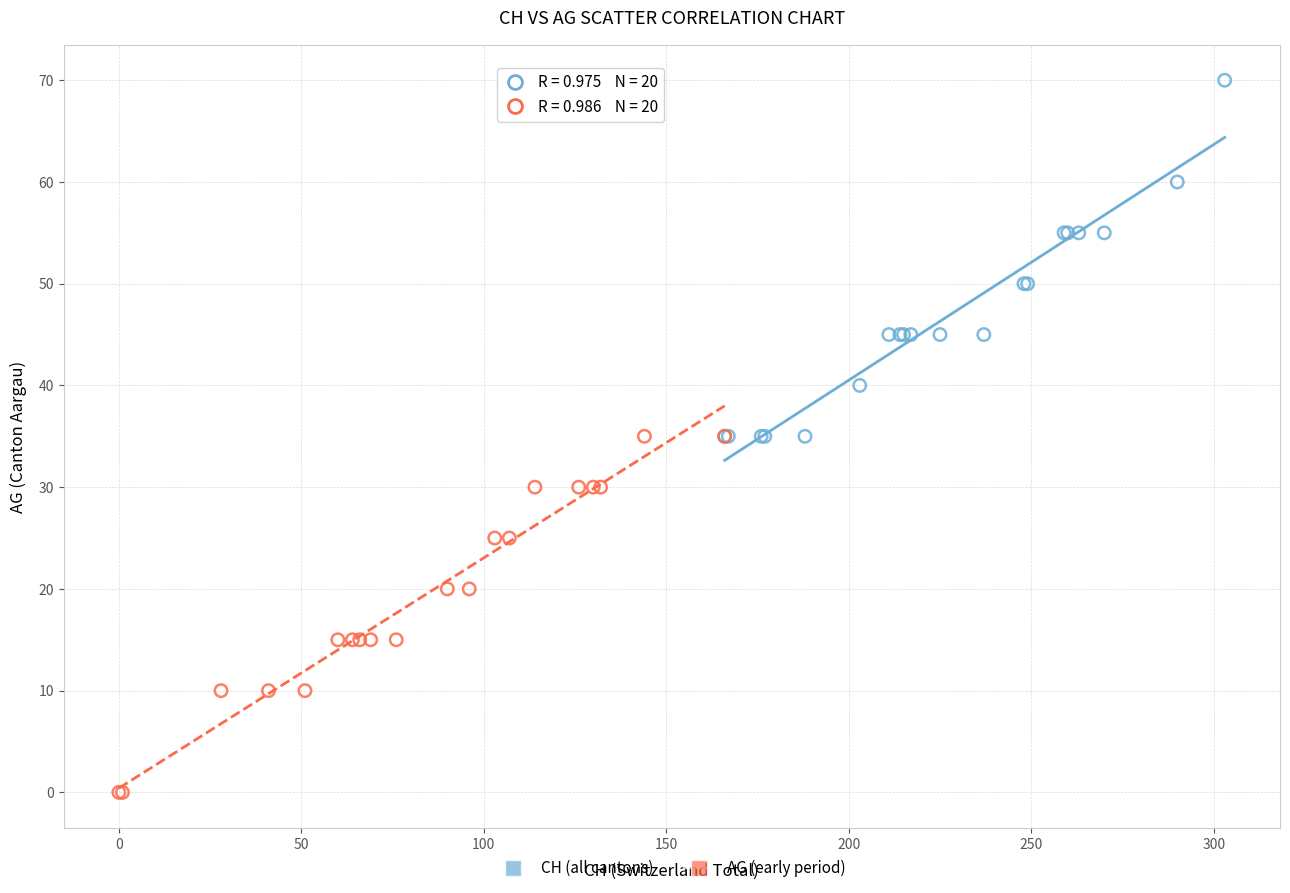

Which series contains the lowest Y value?

AG (early period)